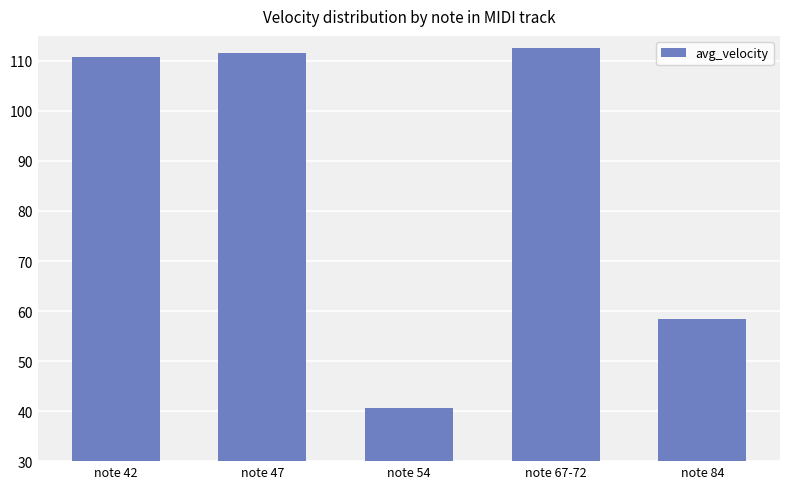

How many bars are there in total?

5